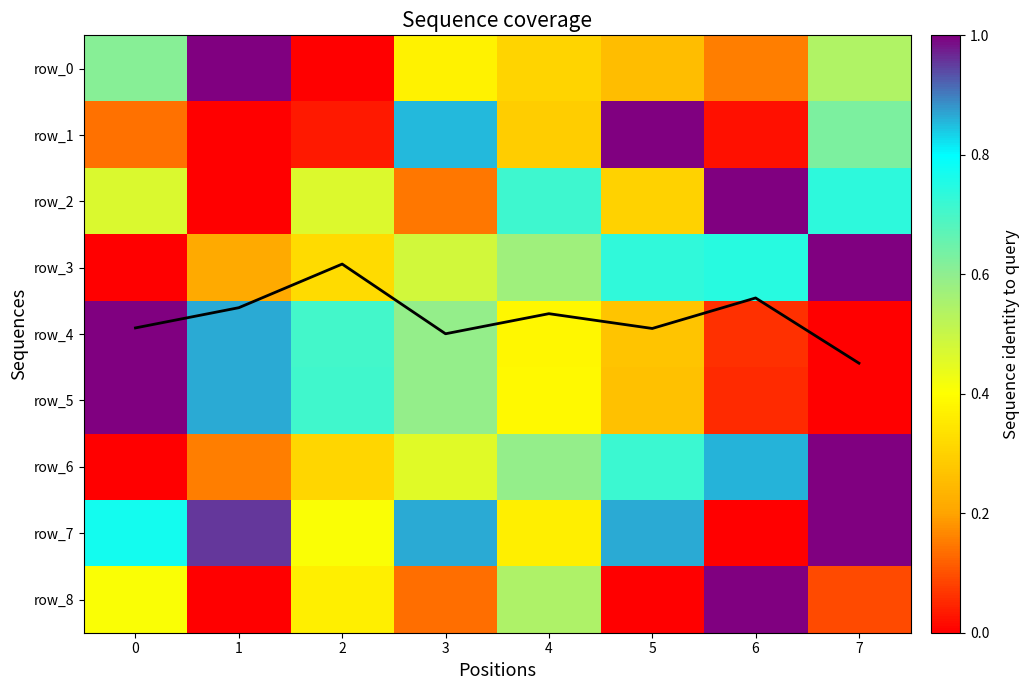

Which category has the lowest value in the row_7 series?

6